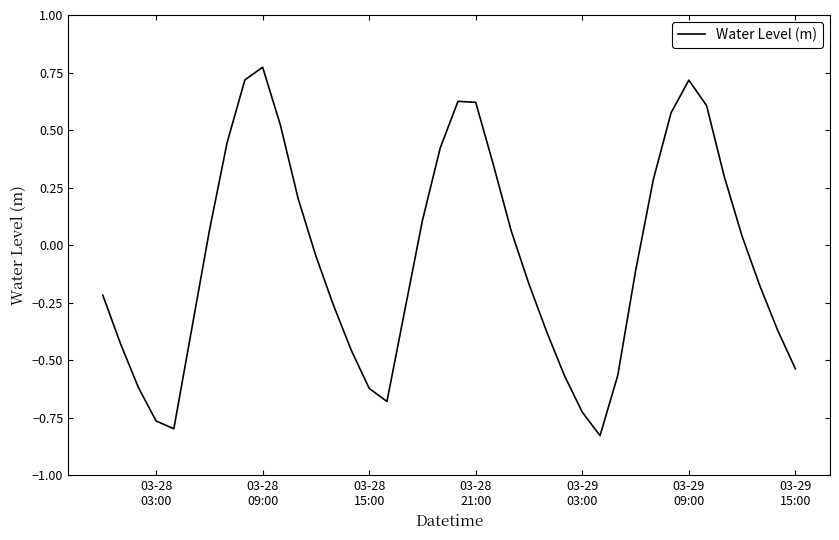

What is the difference between the maximum and minimum values?

1.6